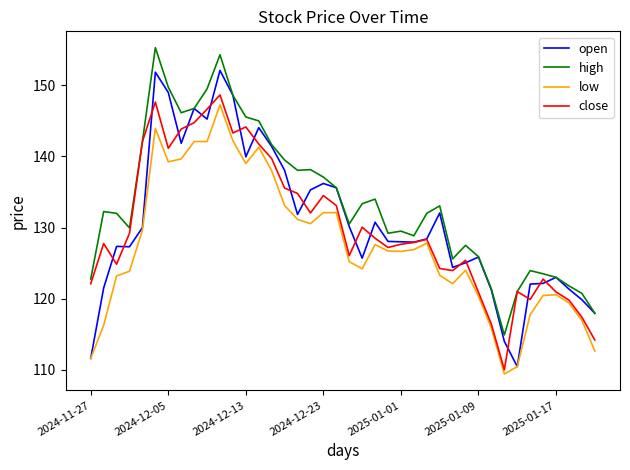

What is the maximum value for high?

155.3